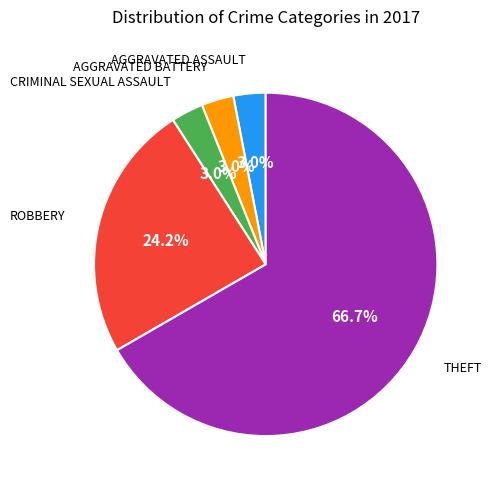

Is there a majority slice in this chart?

Yes